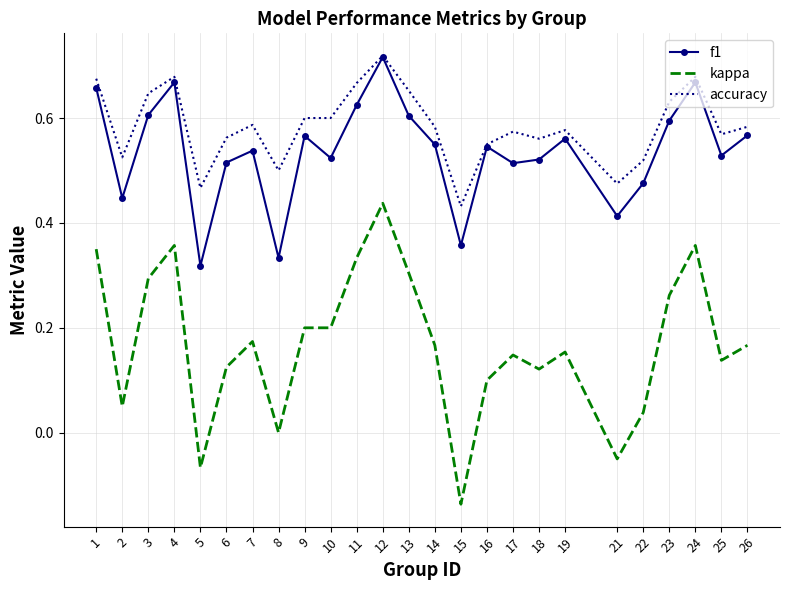

Which label corresponds to the smallest value in the chart?

15